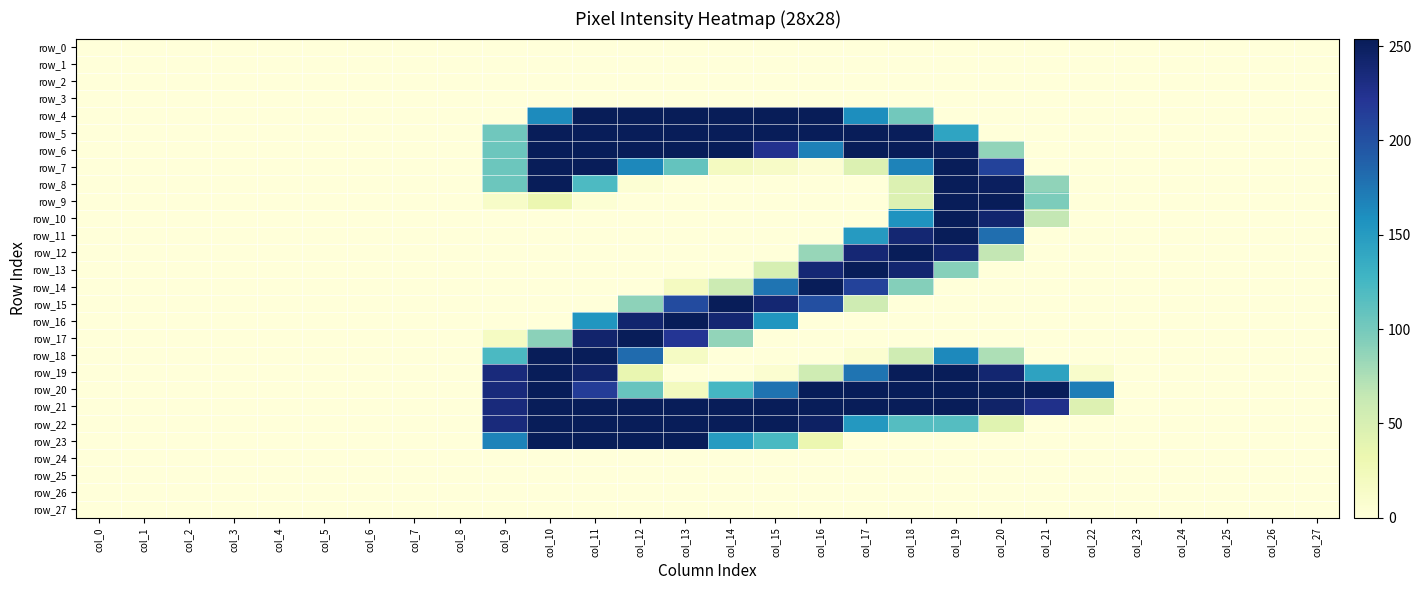

Which series has the widest spread of values?

row_4